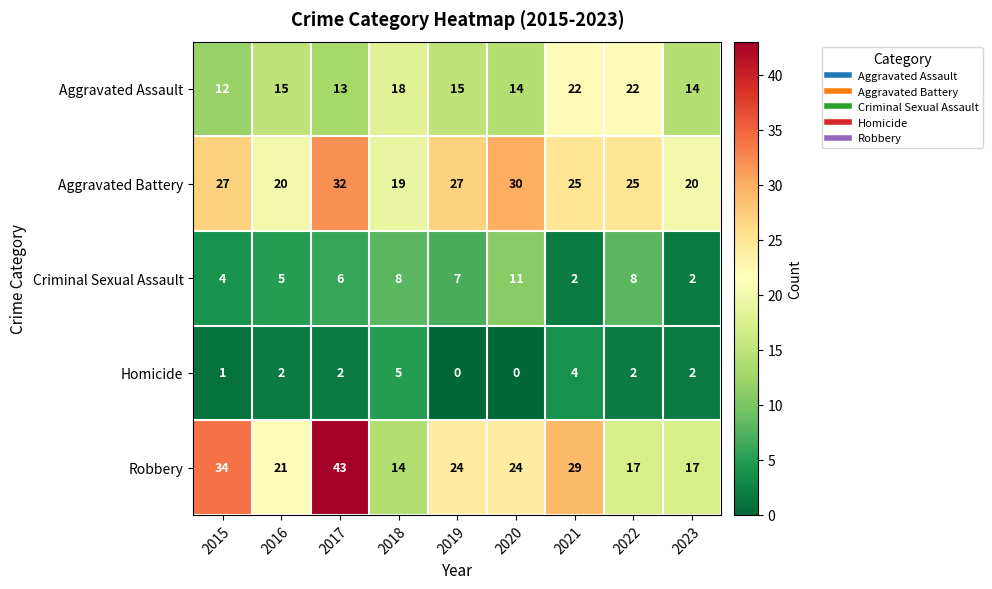

How many distinct data groups are displayed?

5